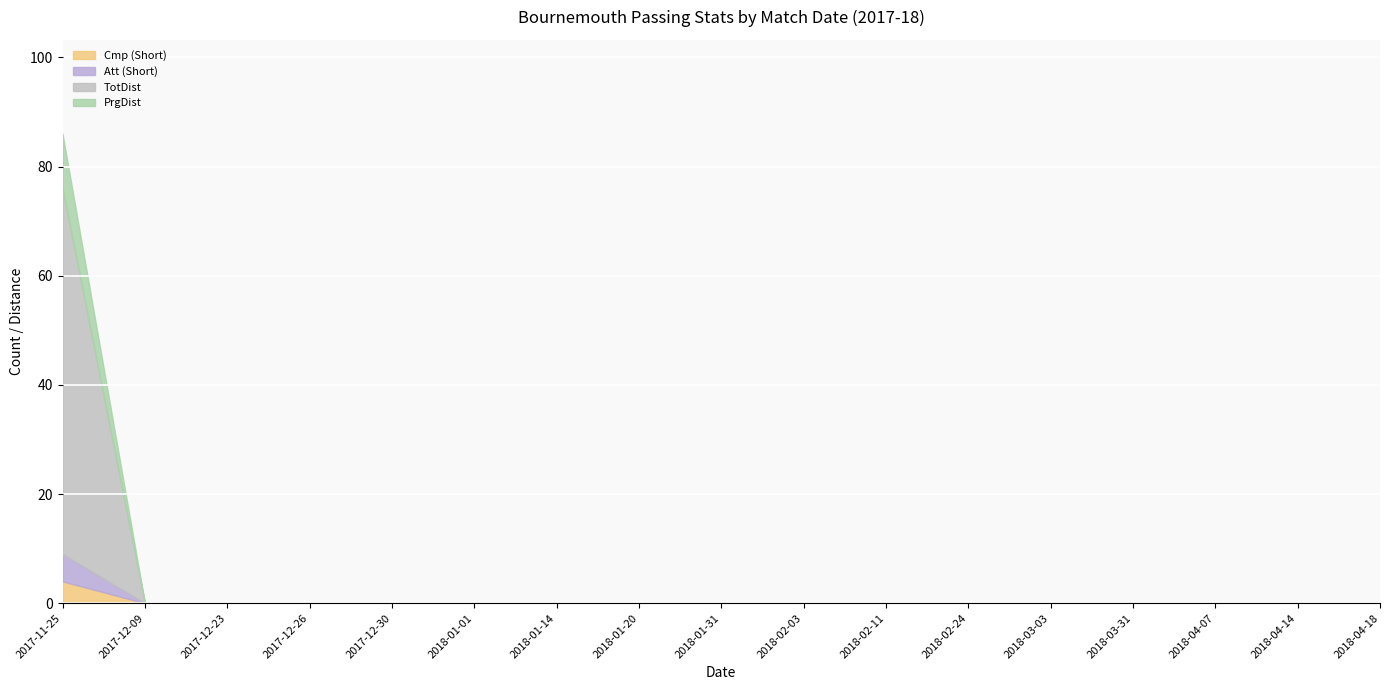

List the labels in order of Cmp (Short) value, largest first.

2017-11-25, 2017-12-09, 2017-12-23, 2017-12-26, 2017-12-30, 2018-01-01, 2018-01-14, 2018-01-20, 2018-01-31, 2018-02-03, 2018-02-11, 2018-02-24, 2018-03-03, 2018-03-31, 2018-04-07, 2018-04-14, 2018-04-18